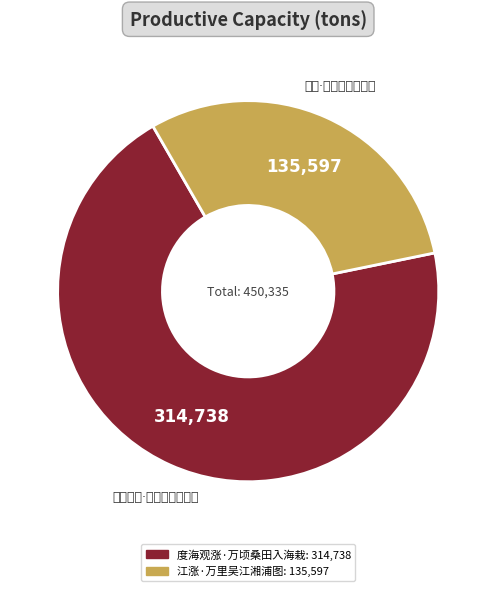

Is the sum of 度海观涨·万顷桑田入海栽 and 江涨·万里吴江湘浦图 greater than half?

Yes